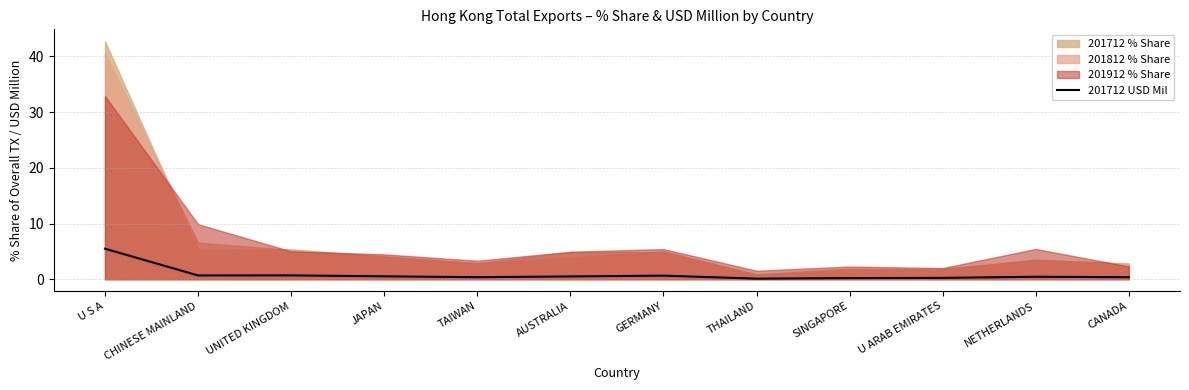

Which category has the highest value across all series?

U S A